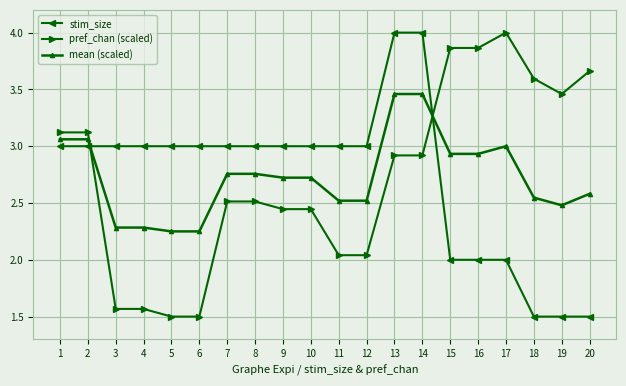

What is the average value of the mean (scaled) series?

2.7